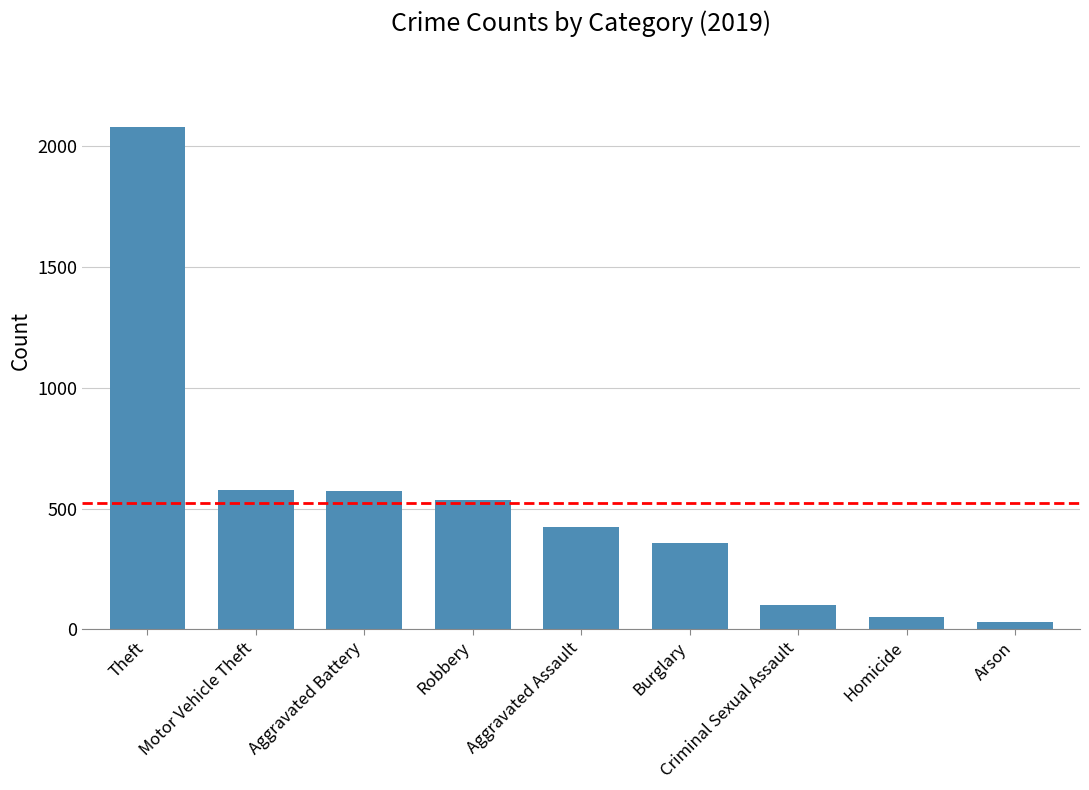

What is the approximate value at Homicide, to the nearest 50?

50